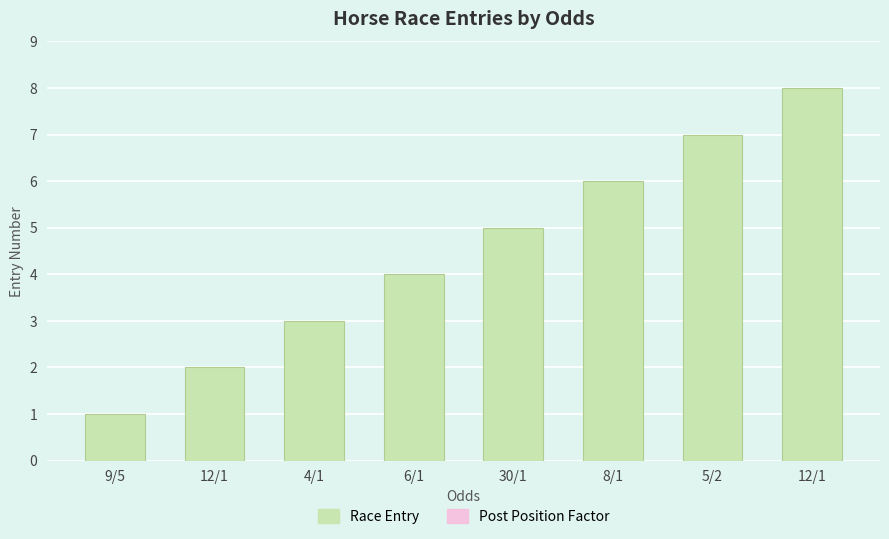

How many distinct data groups are displayed?

1